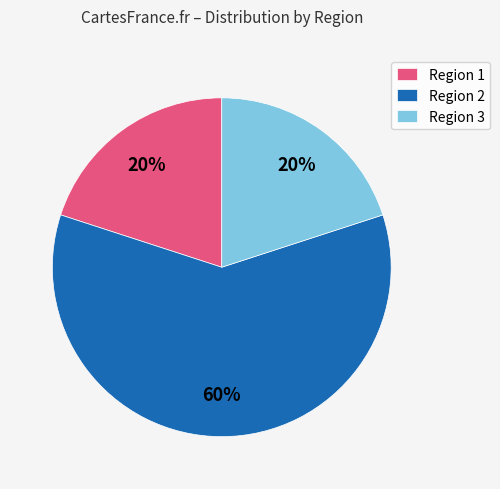

Do Region 3 and Region 1 together represent more than half of the pie?

No